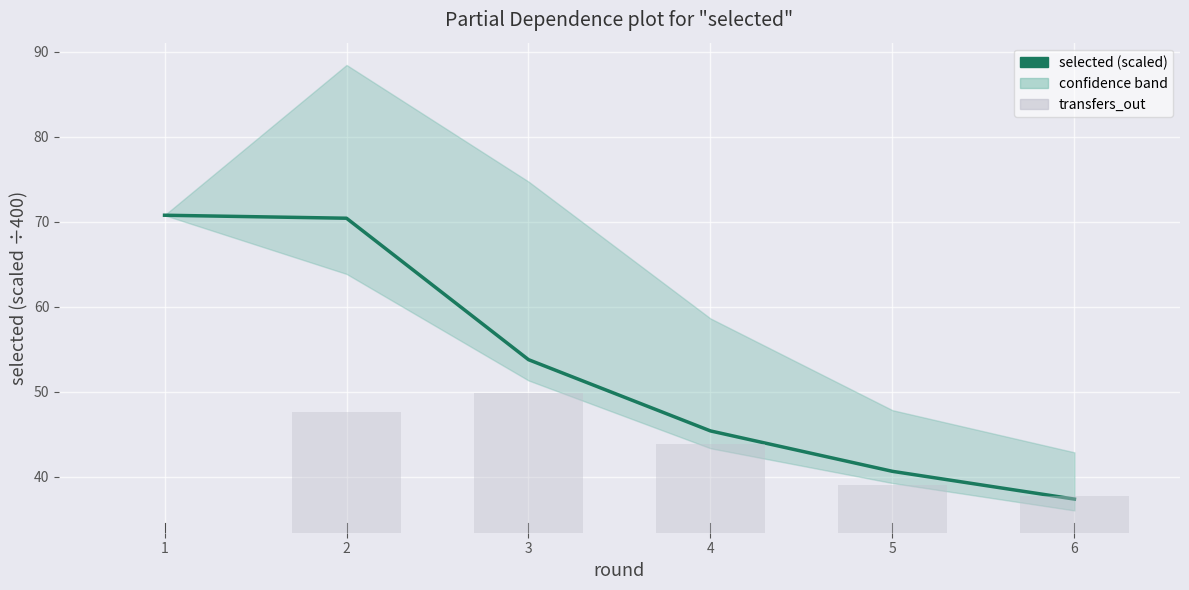

How many data points in transfers_out are less than 5295?

3